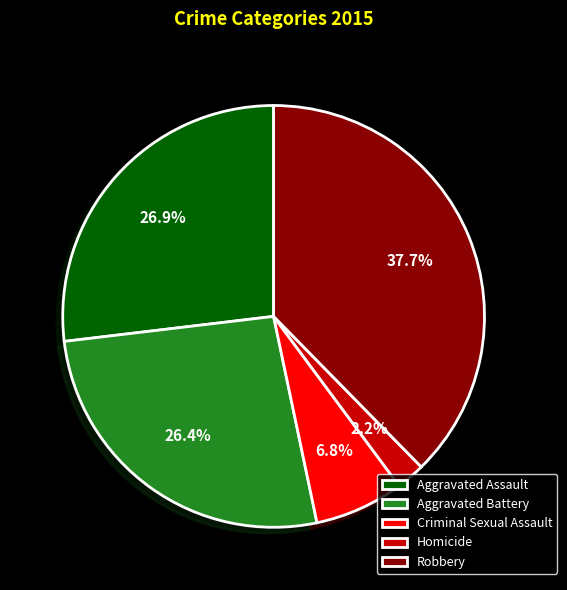

Which category has the smallest portion of the pie?

Homicide